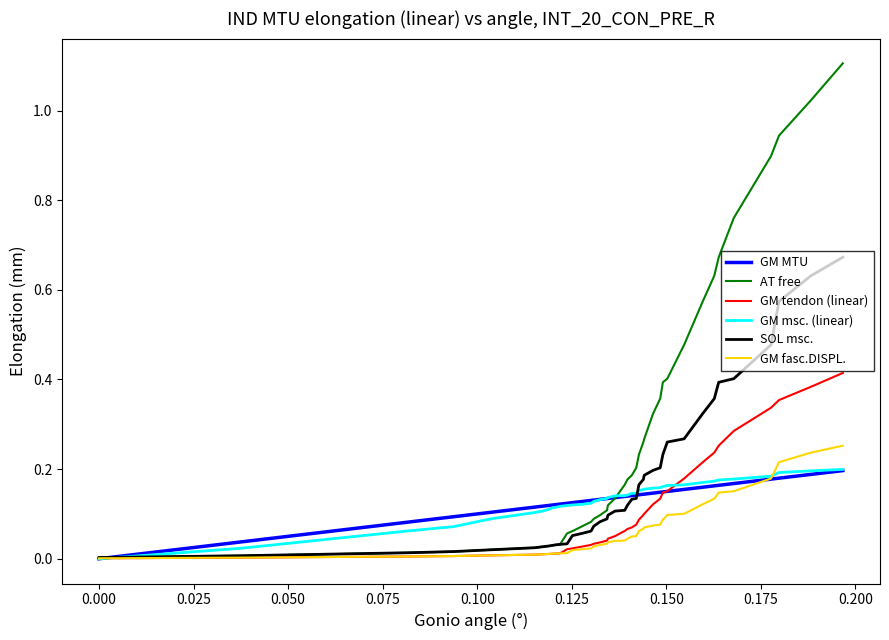

Which series has the largest total across all categories?

AT free